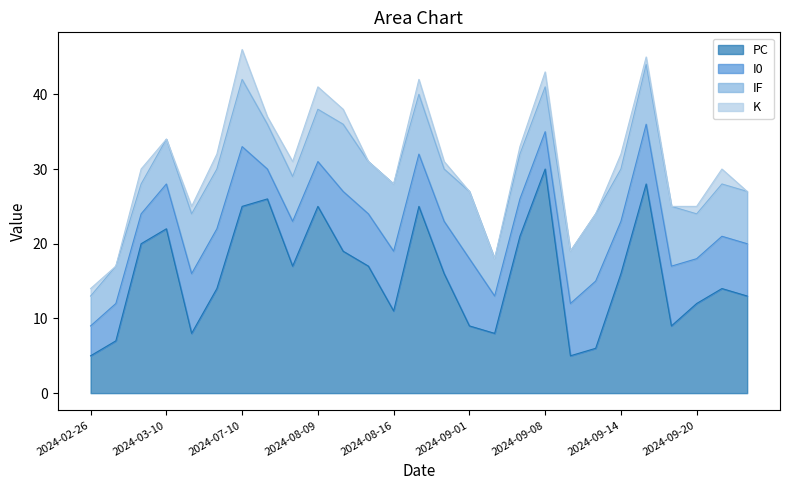

The I0 series shows 3 at 2024-09-01. True or false?

False